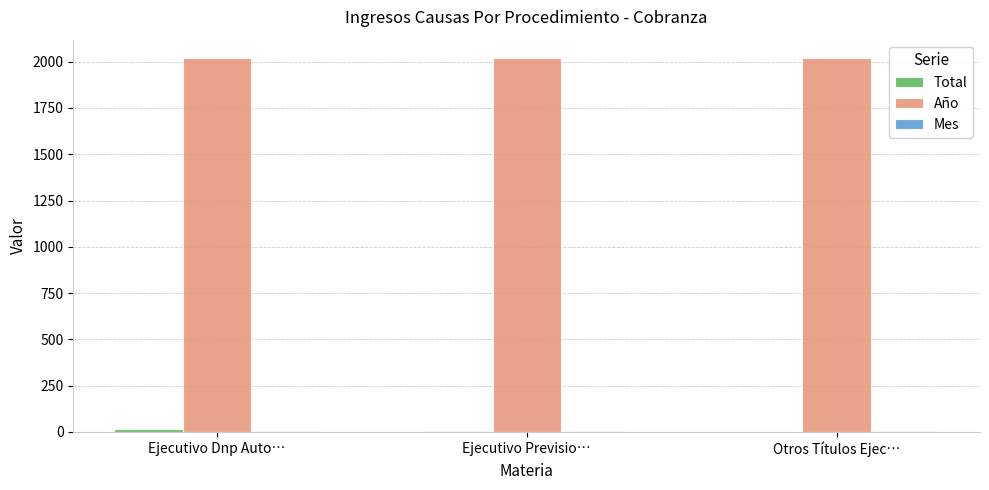

What is the sum of all Año values?

6054